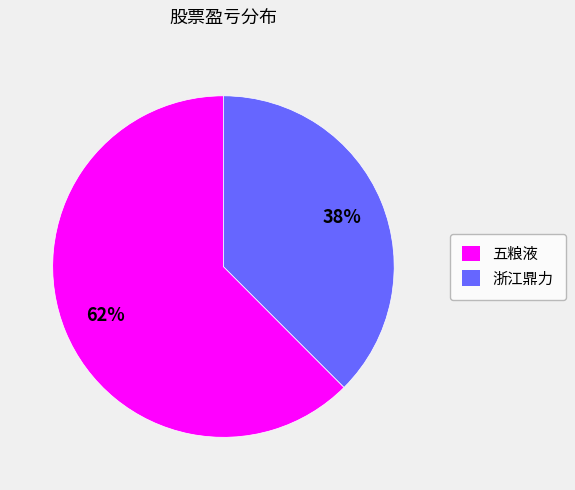

To the nearest percent, what is the average slice percentage?

50%